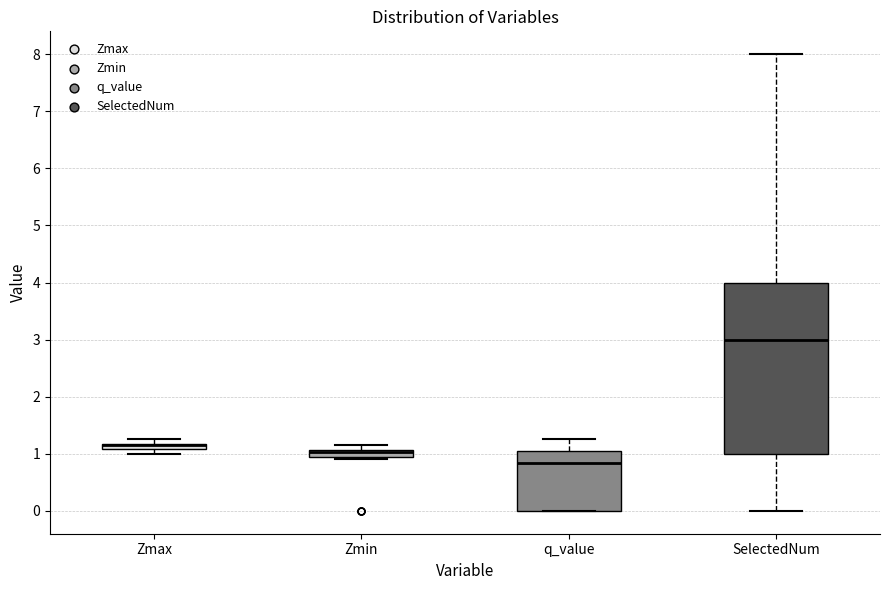

Where is the upper edge of the box for q_value on the y-axis? The values are not printed on the chart, so give them approximately, as read against the axis.

1.0